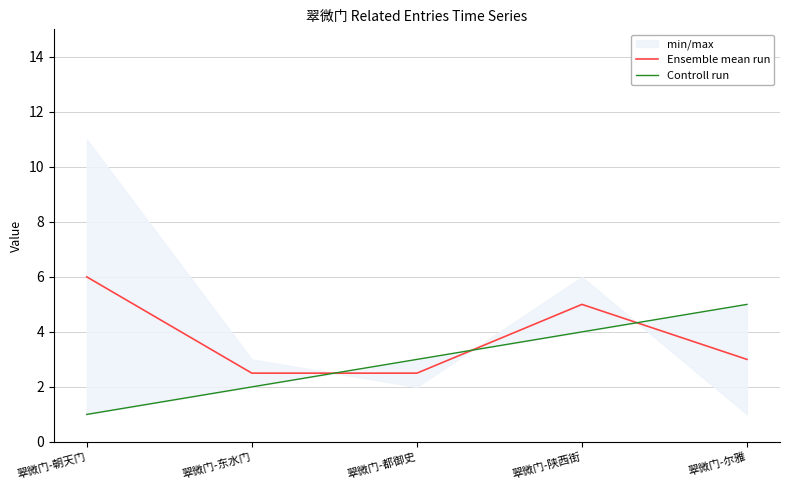

What is the difference between the maximum and minimum values in the Controll run series?

4.0